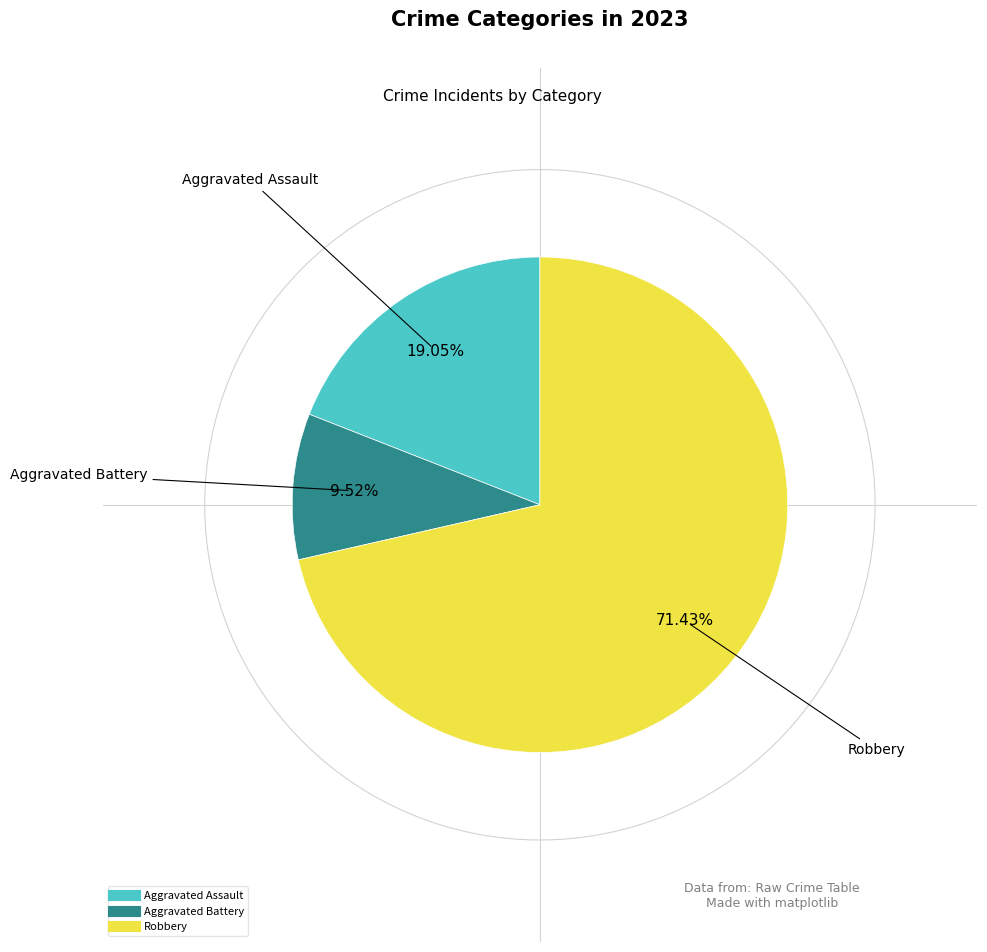

Is there a majority slice in this chart?

Yes